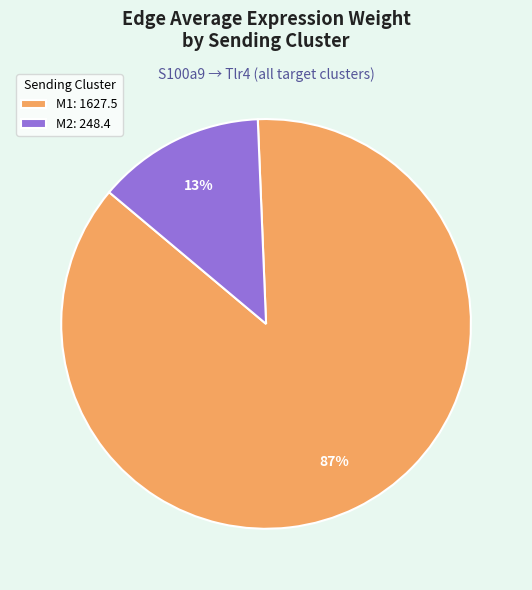

Does M2 account for over 50% of the chart?

No